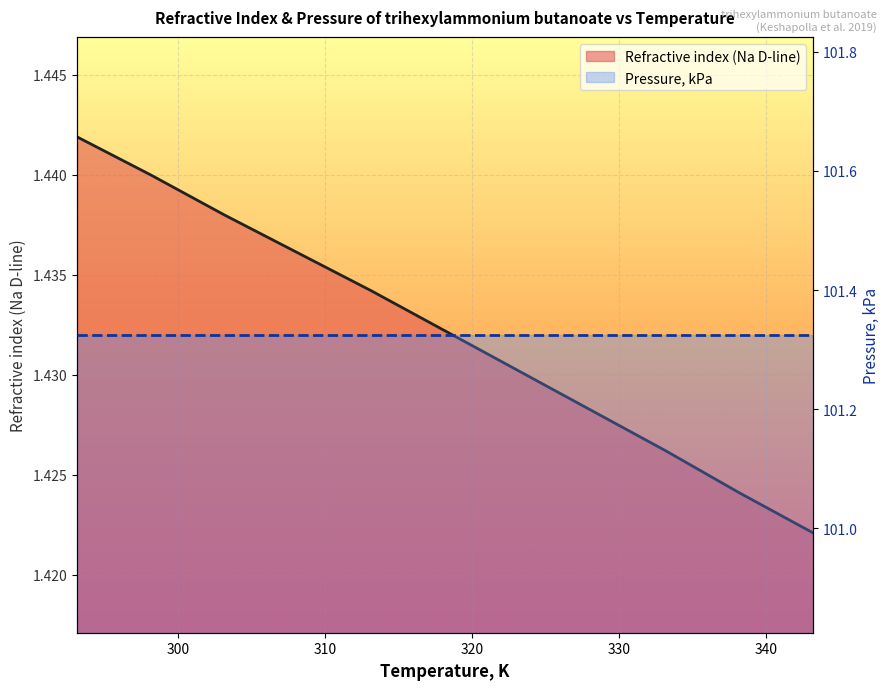

List the labels in order of value, largest first.

293.15, 298.15, 303.15, 308.15, 313.15, 318.15, 323.15, 328.15, 333.15, 338.15, 343.15